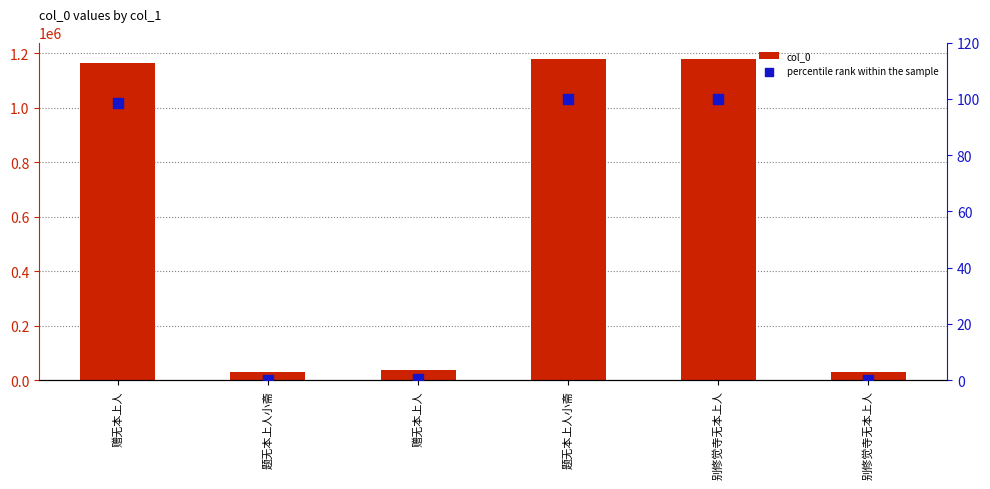

Which series has the largest total across all categories?

col_0